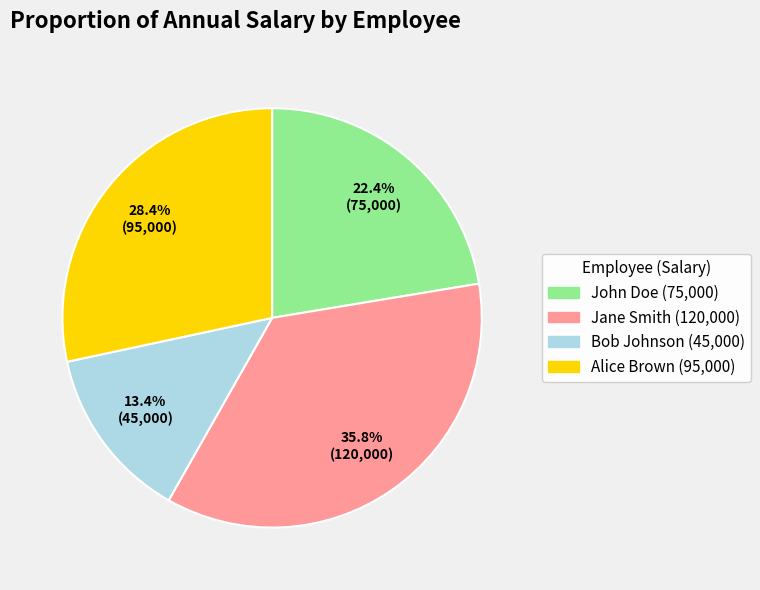

What is the smallest slice in the pie chart?

Bob Johnson